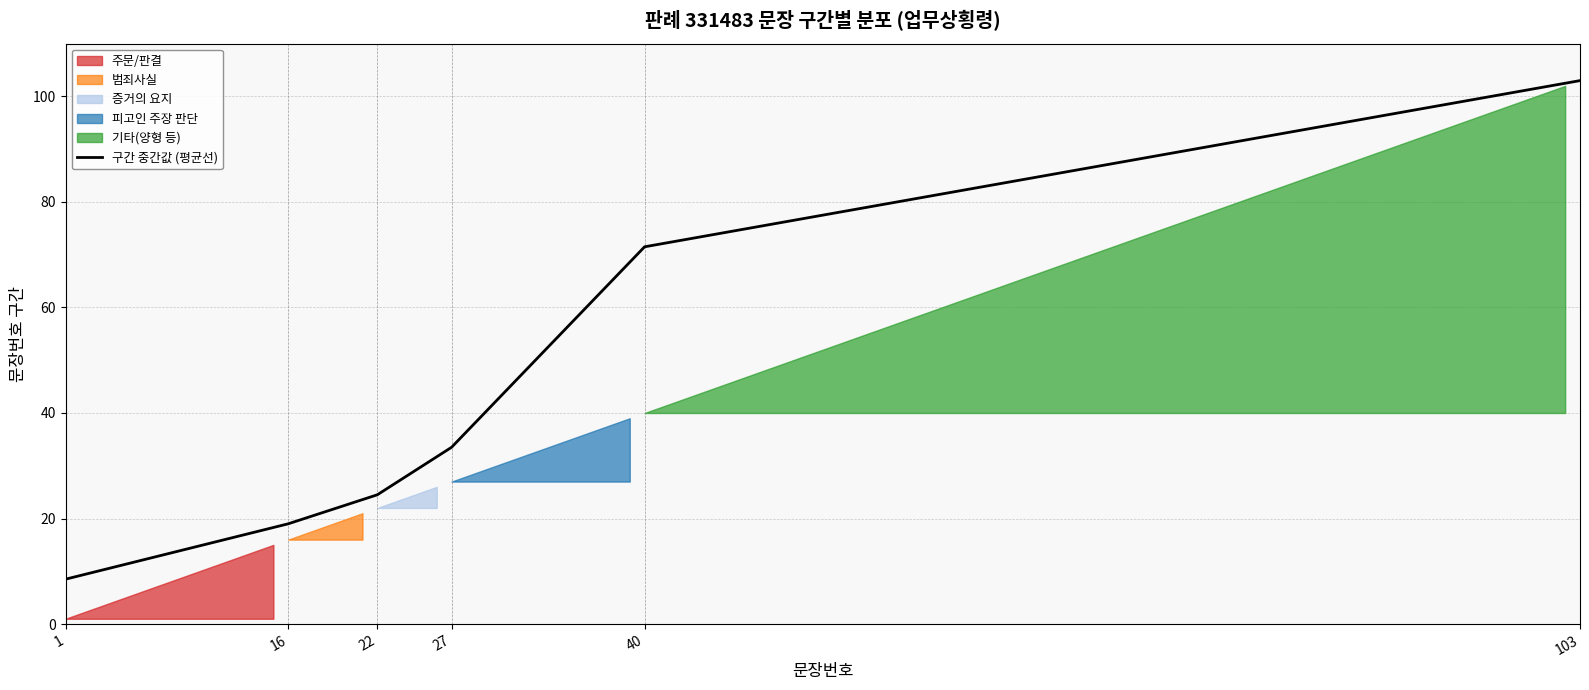

What is the sum of the values at 40 and 22?

96.0